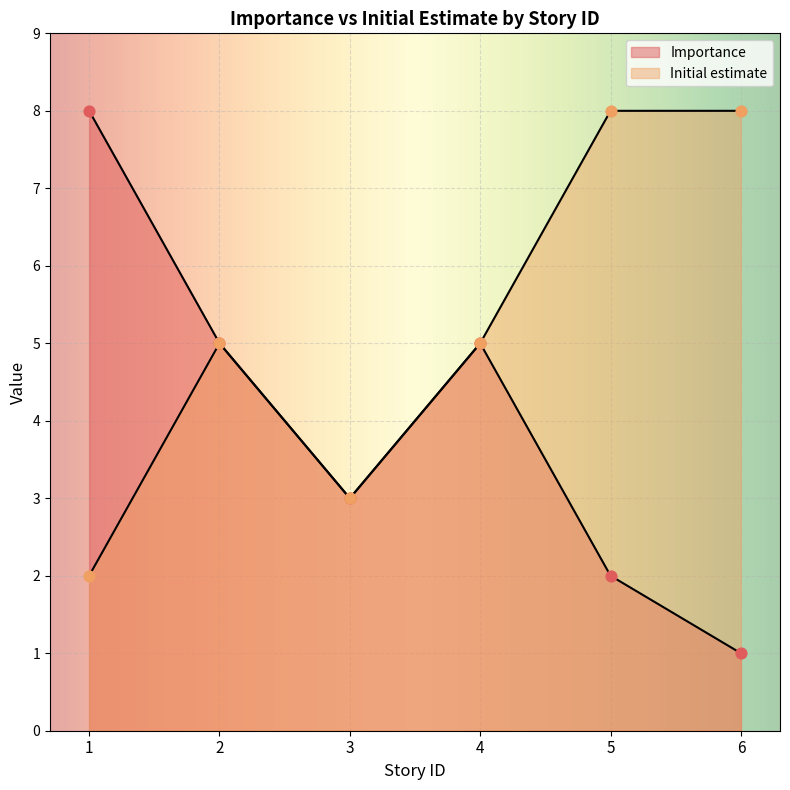

What is the total value across all series at 3?

6